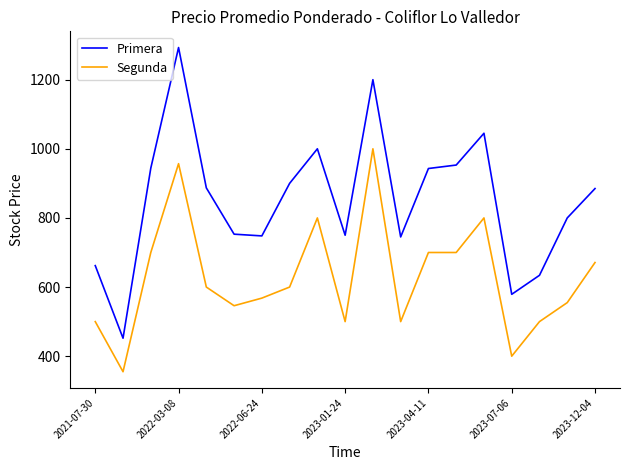

Which series has the largest total across all categories?

Primera